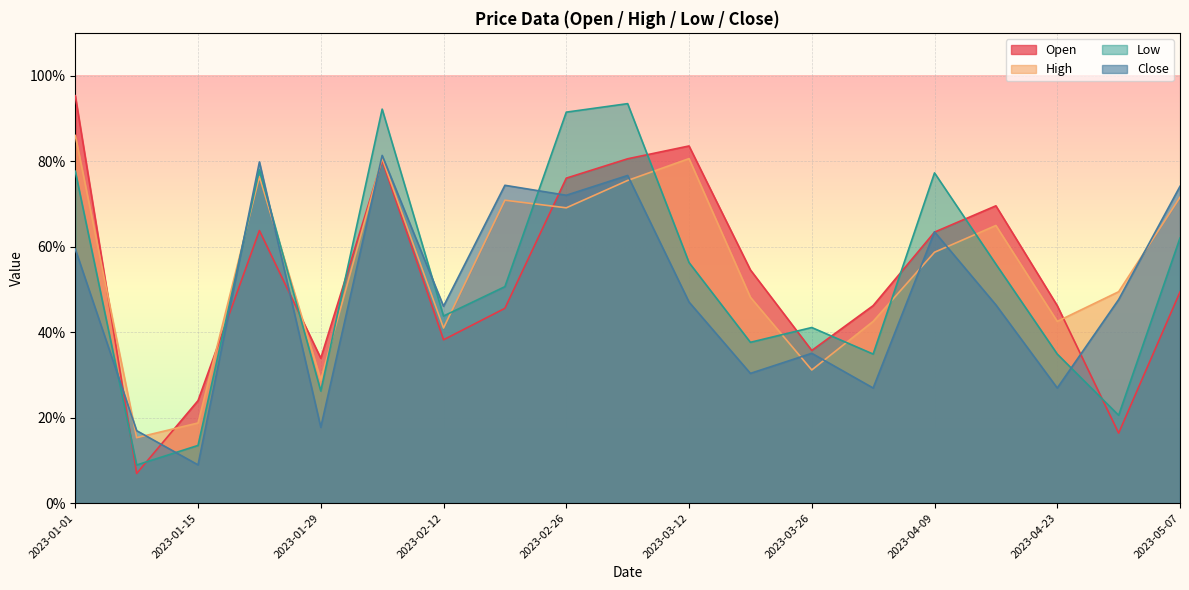

Between 2023-01-22 and 2023-01-29, which series saw the biggest shift?

Close